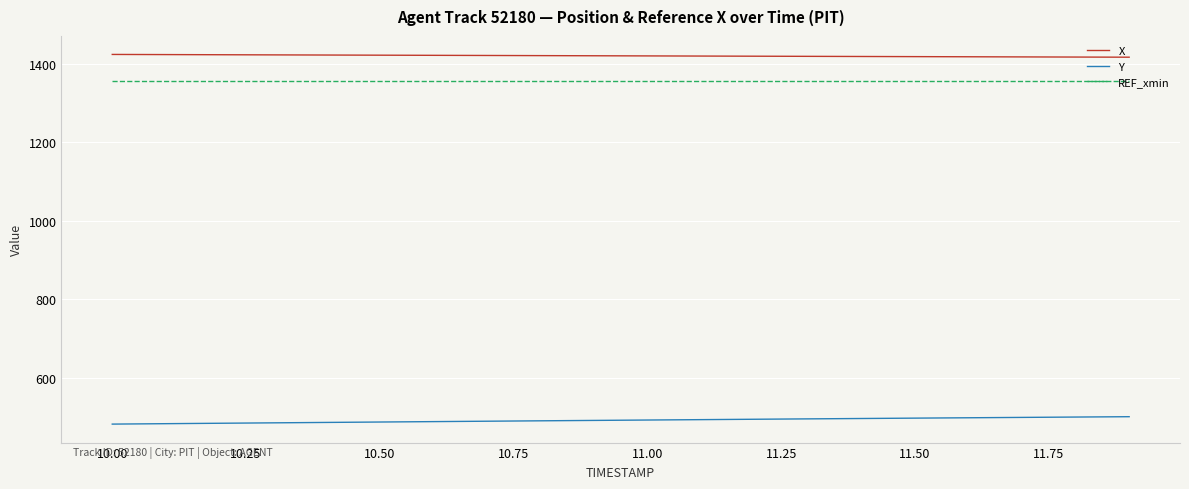

What is the sum of all REF_xmin values?

27132.2